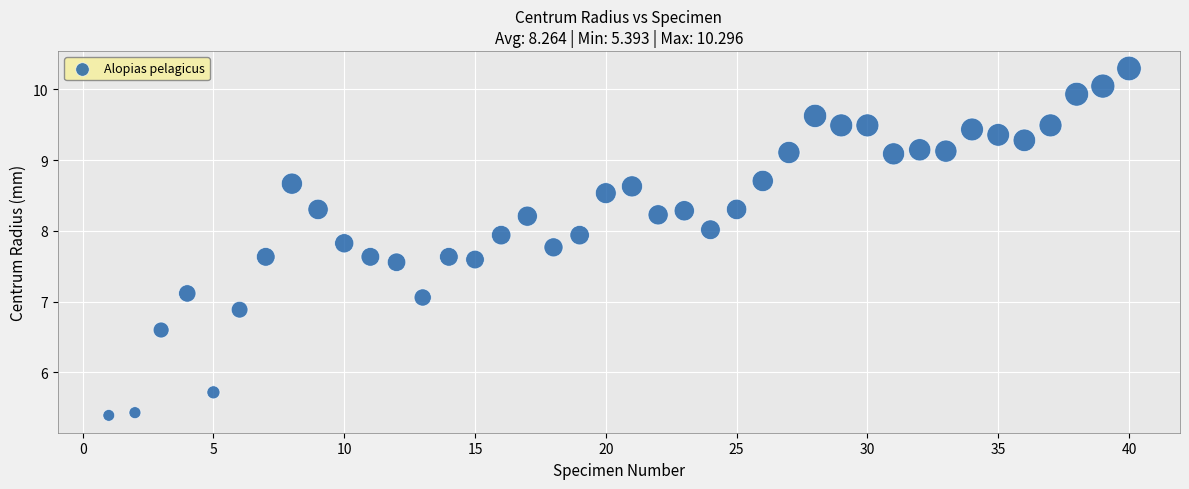

What is the range of Y values (max minus min)?

4.9